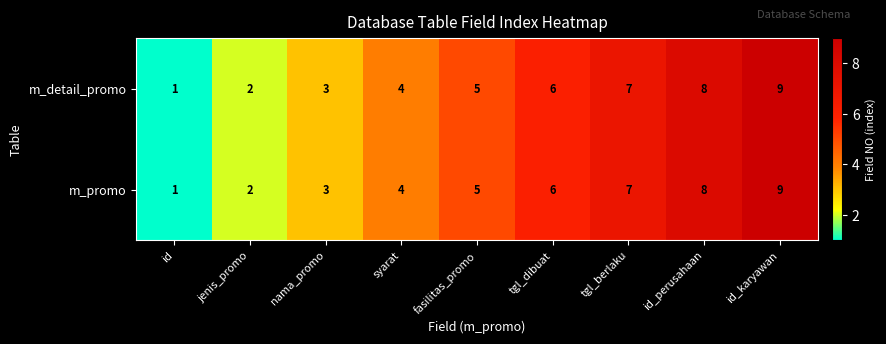

The m_promo series shows 2 at syarat. True or false?

False